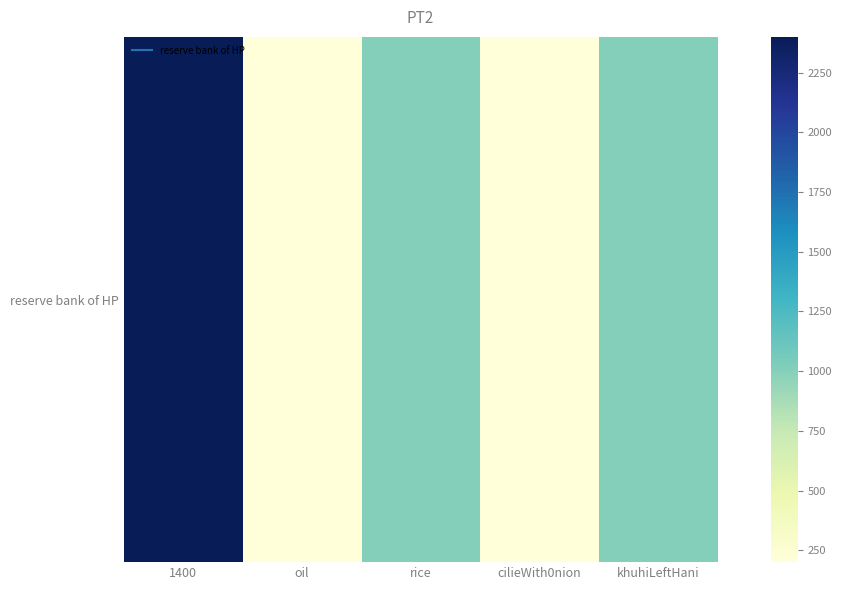

What is the approximate value at 1400, to the nearest 50?

2400